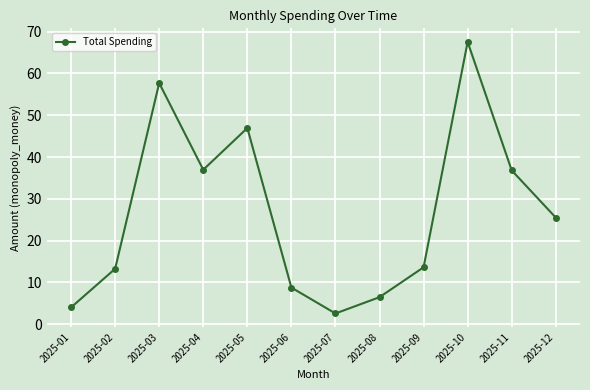

The chart shows a value of 79.0 at 2025-03. True or false?

False